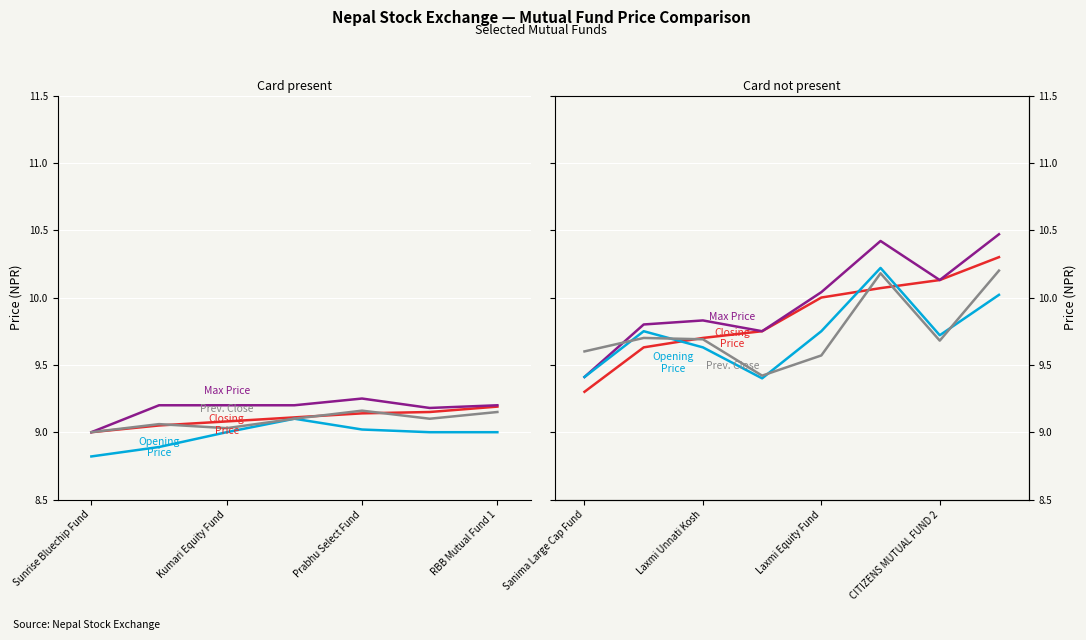

True or false: Prev. Close and Opening Price intersect in this chart.

True